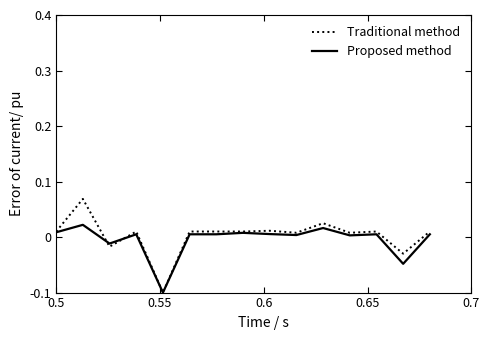

Which series has the largest range (max minus min)?

Traditional method